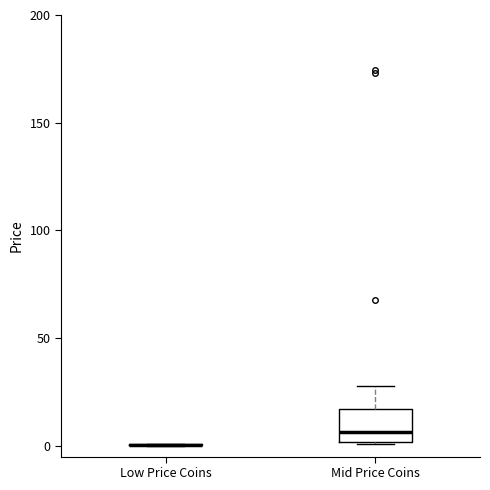

Reading left to right, transcribe this box plot: for each box, give where its median line is, the range the box spans, and where its two whiskers end, as read against the y-axis. The values are not printed on the chart, so give them approximately, as read against the axis.

Low Price Coins: box collapsed to a line at 0, whiskers 0 to 0
Mid Price Coins: median 5, box 0 to 15, whiskers 0 to 30